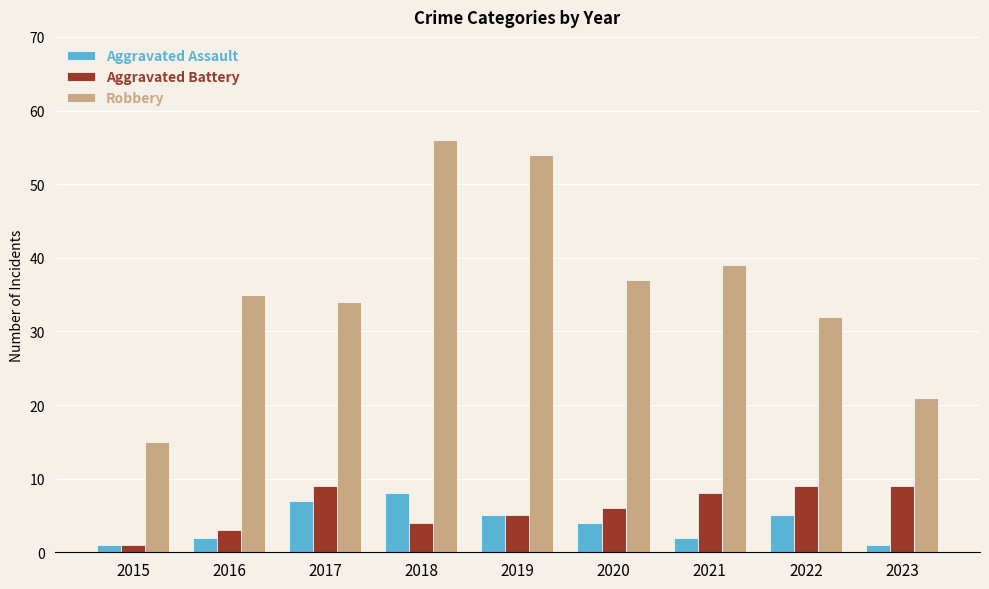

At 2022, list the series in order from largest to smallest.

Robbery, Aggravated Battery, Aggravated Assault